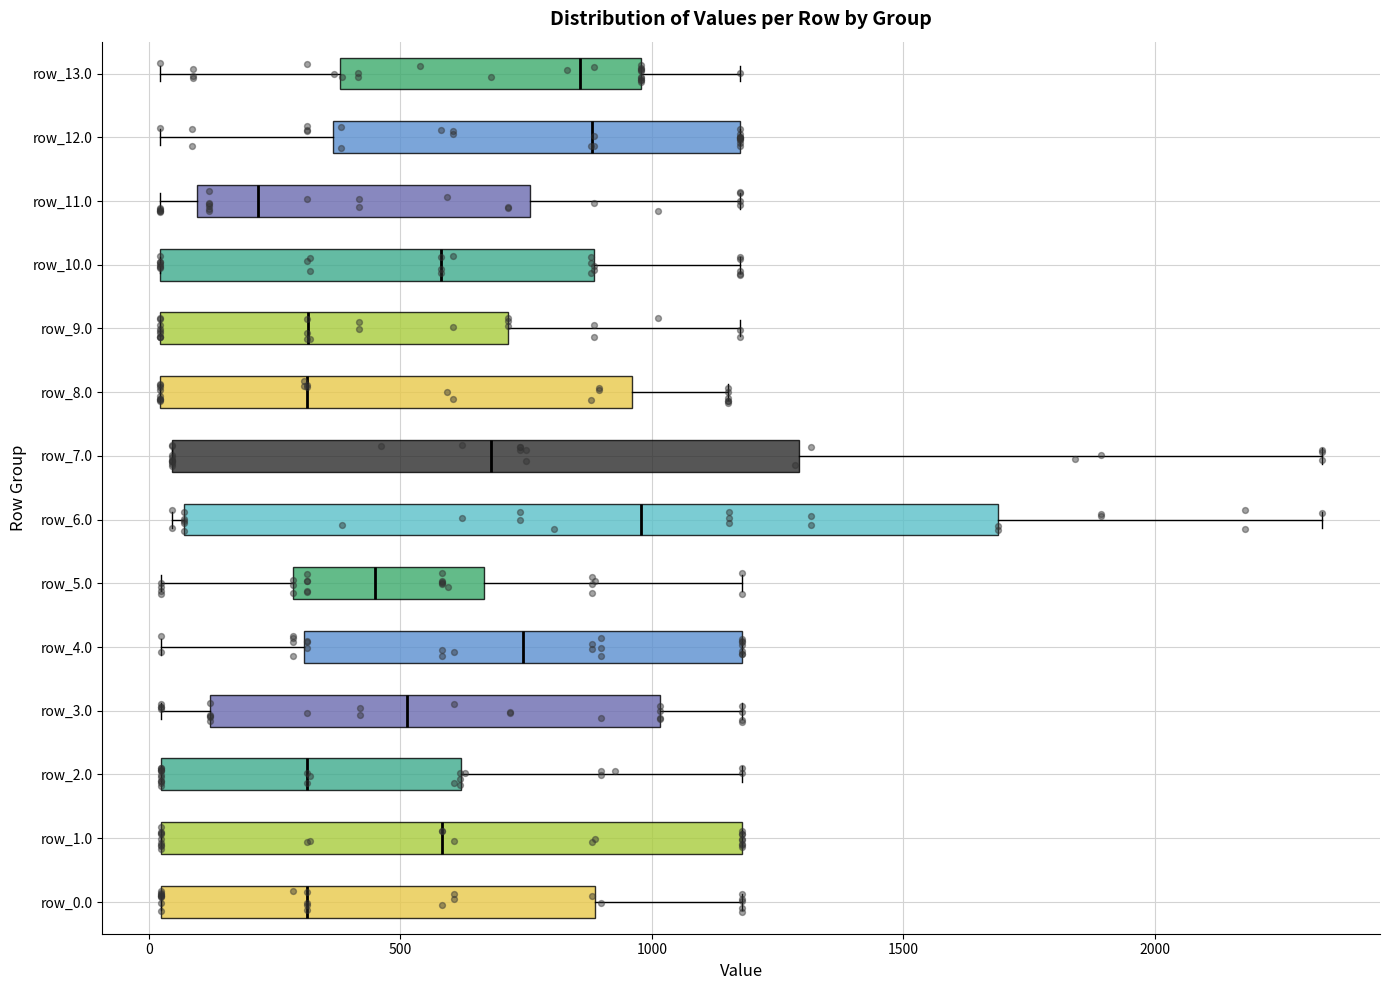

Which box's median line is the furthest to the right?

row_6.0